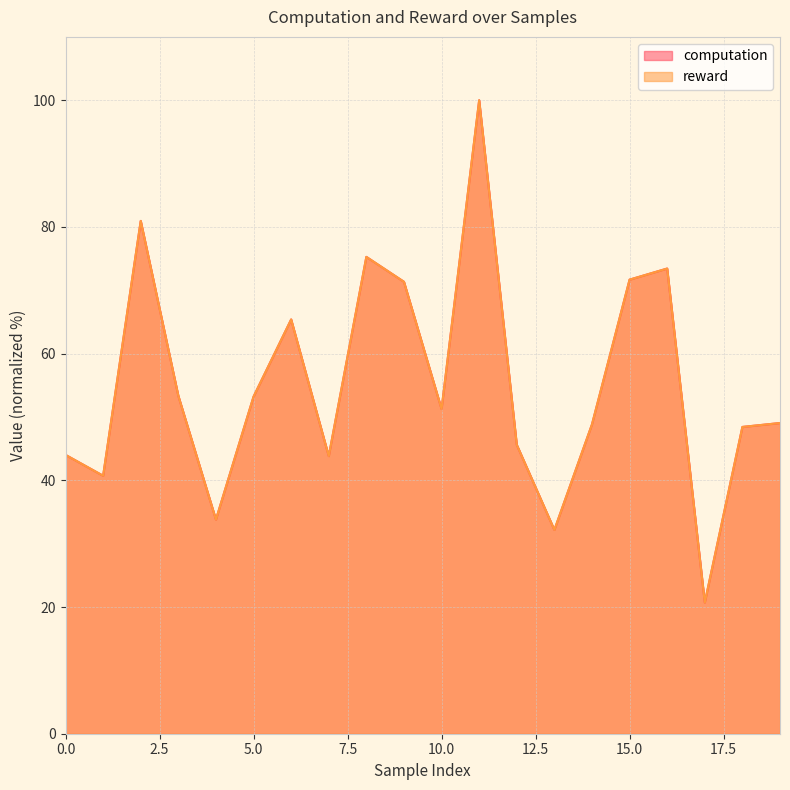

List the series in order of their peak value, highest first.

computation, reward